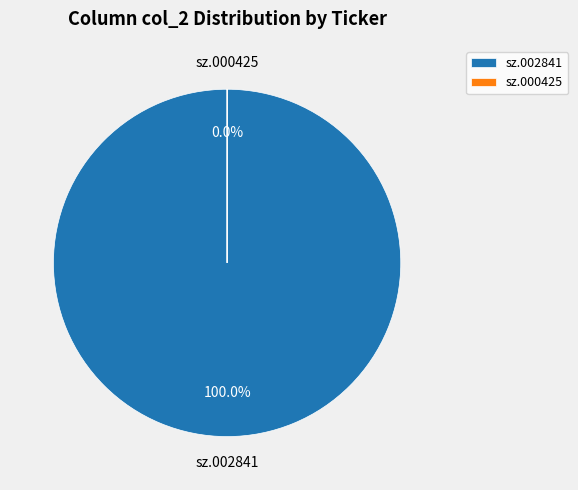

The sz.000425 slice represents 9% of the pie. True or false?

False